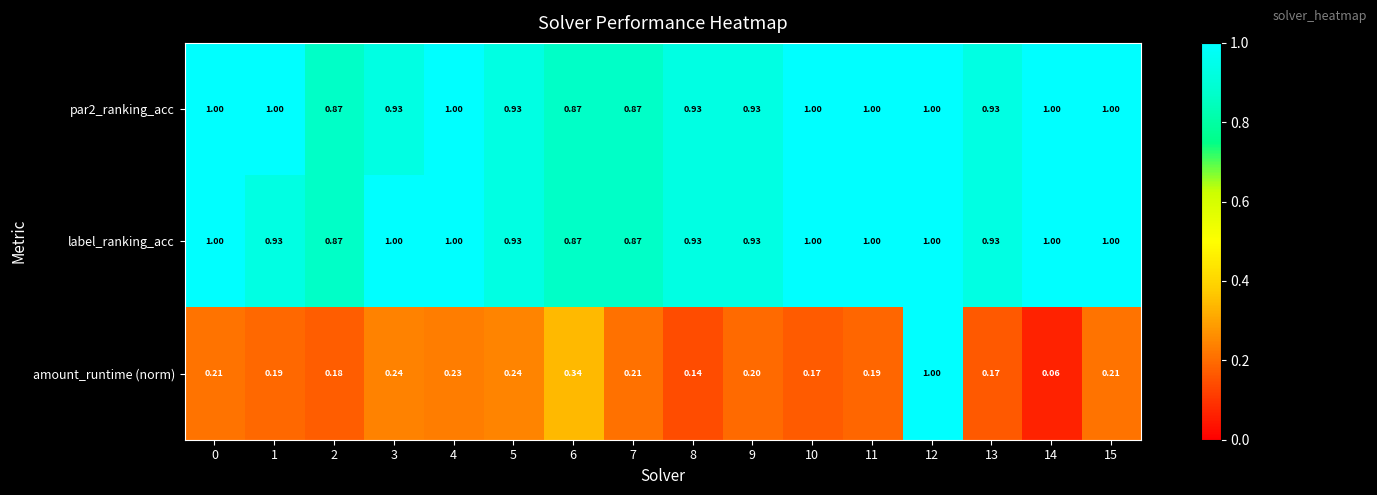

At which category is the sum across all series the highest?

12